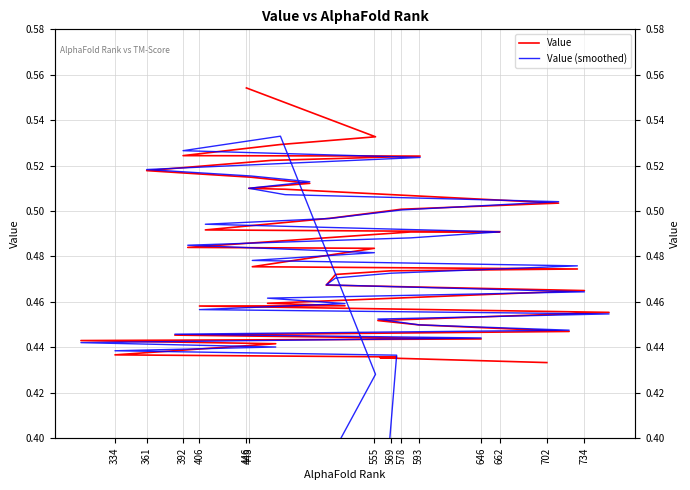

Read the Value (smoothed) value at 662.

0.5